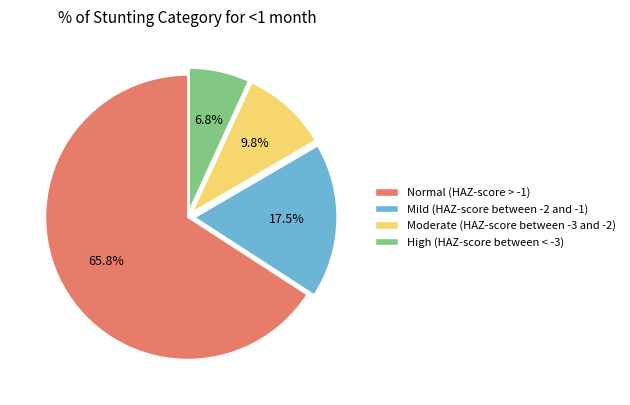

Does Mild (HAZ-score between -2 and -1) represent more than half of the total?

No